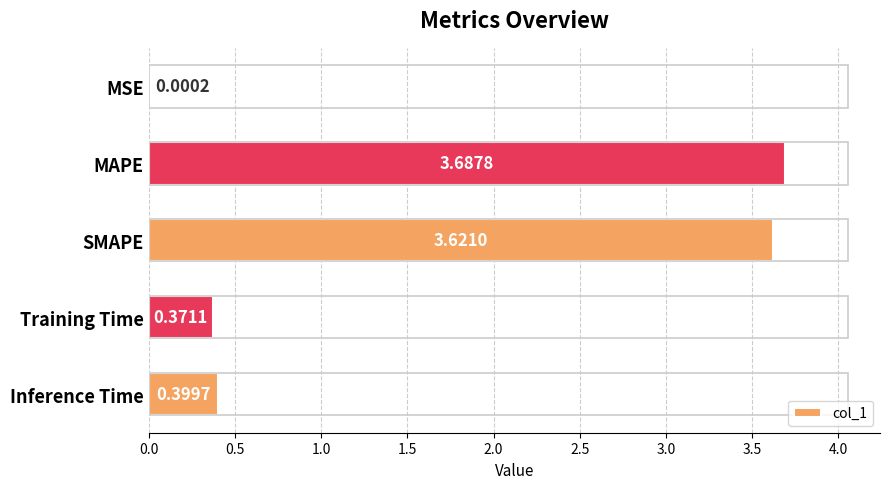

Where is the data nearest to the value 1?

Inference Time